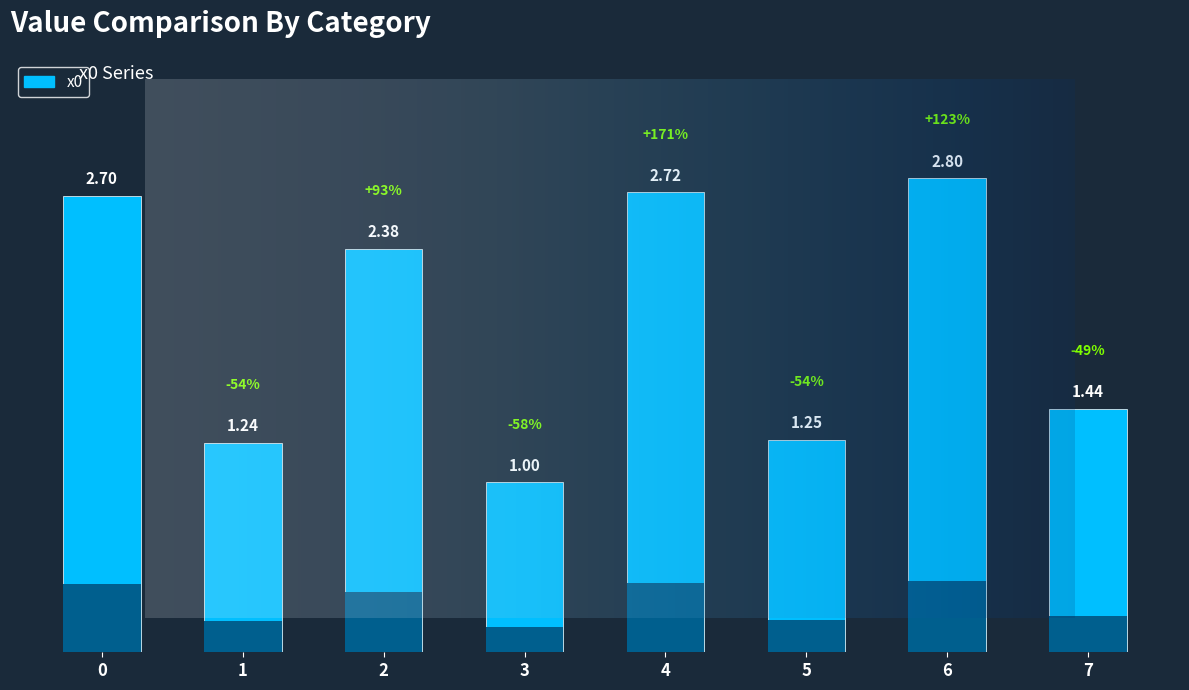

At which label is the value closest to 1?

3